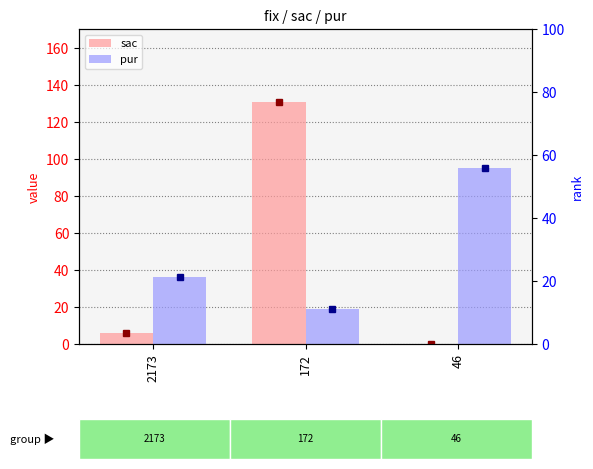

The value of sac at 46 is 0. True or false?

True